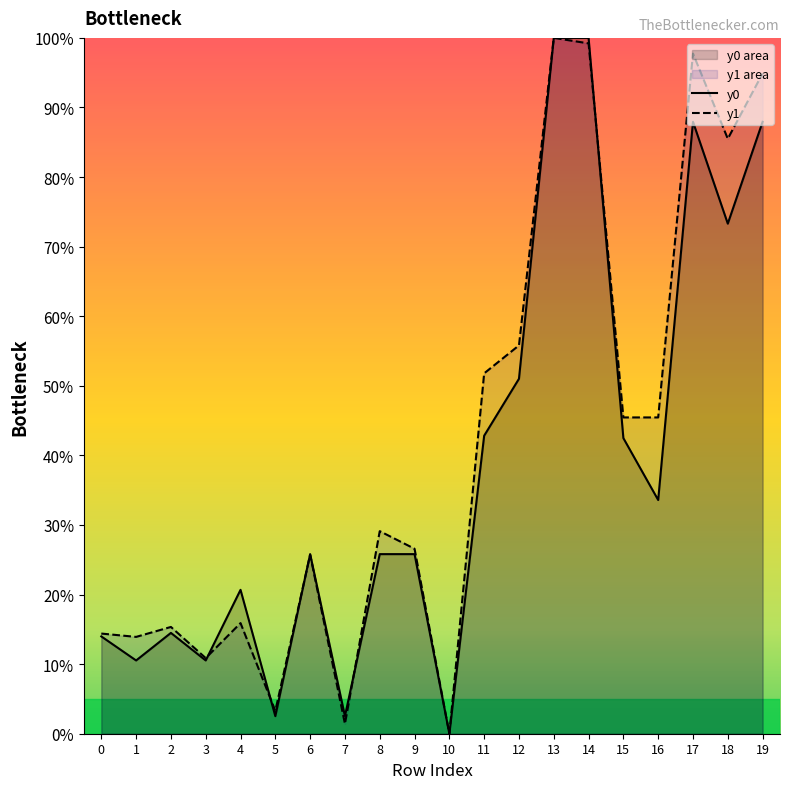

At which category does y1 reach its first local valley?

1